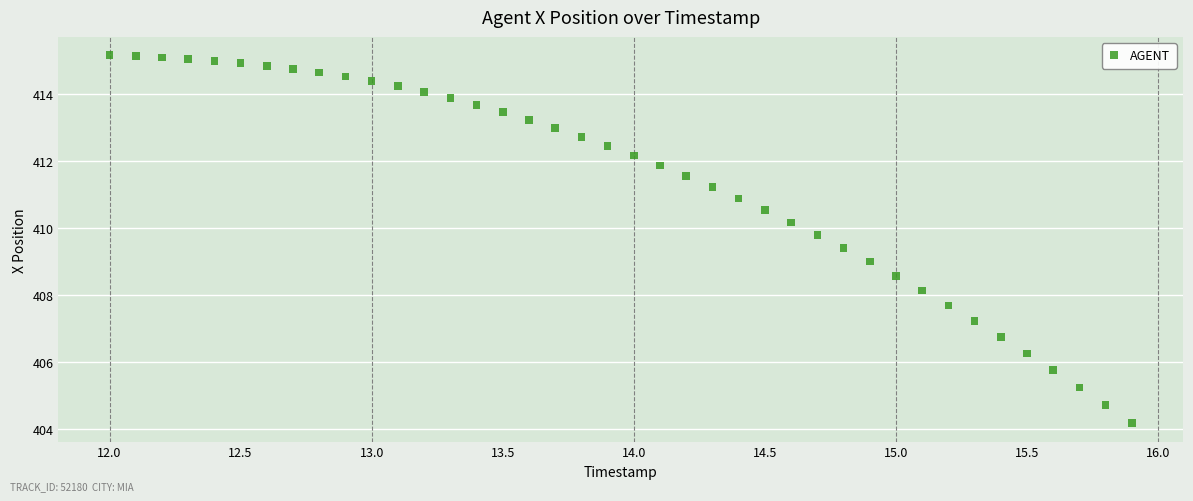

What is the range of Y values (max minus min)?

11.0